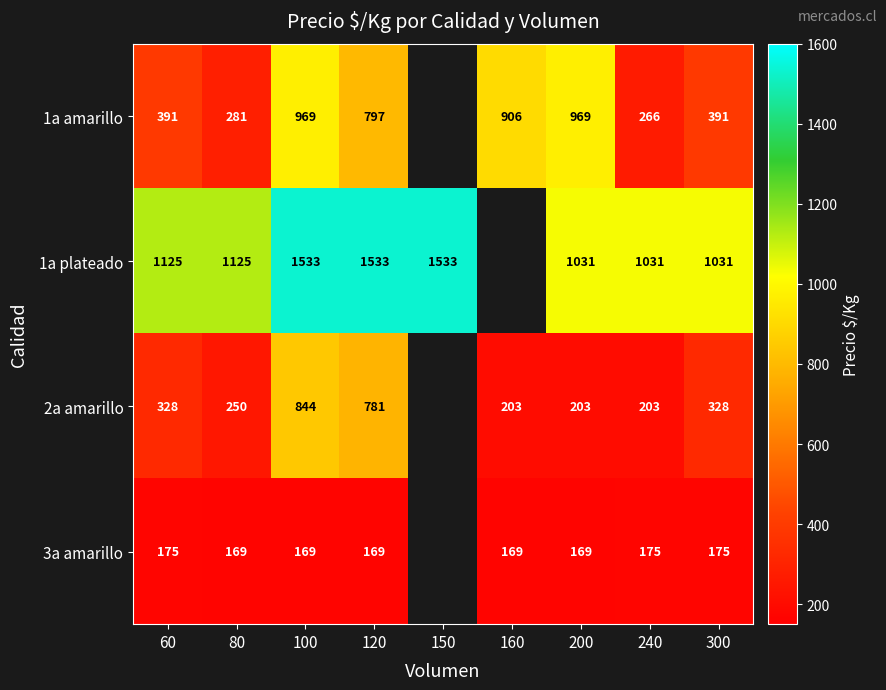

Count the number of categories in the chart.

9